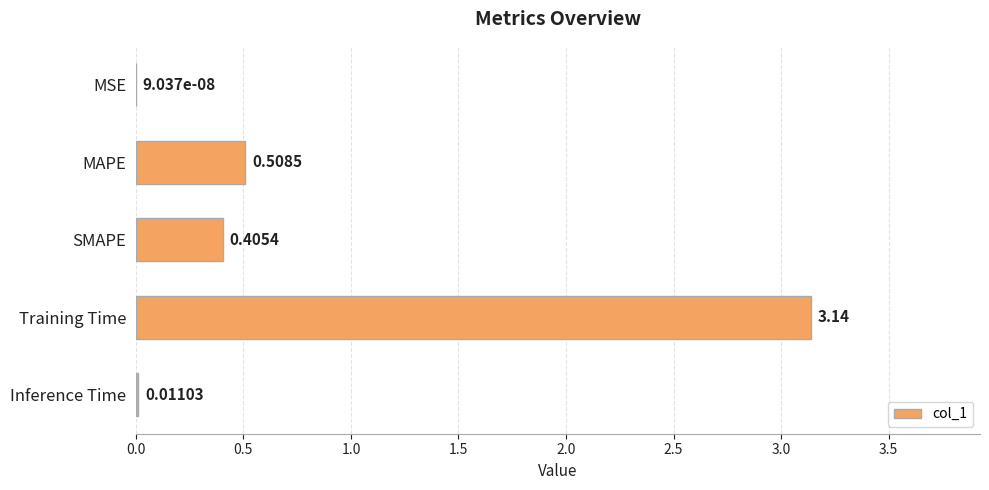

How many categories are shown in the chart?

5